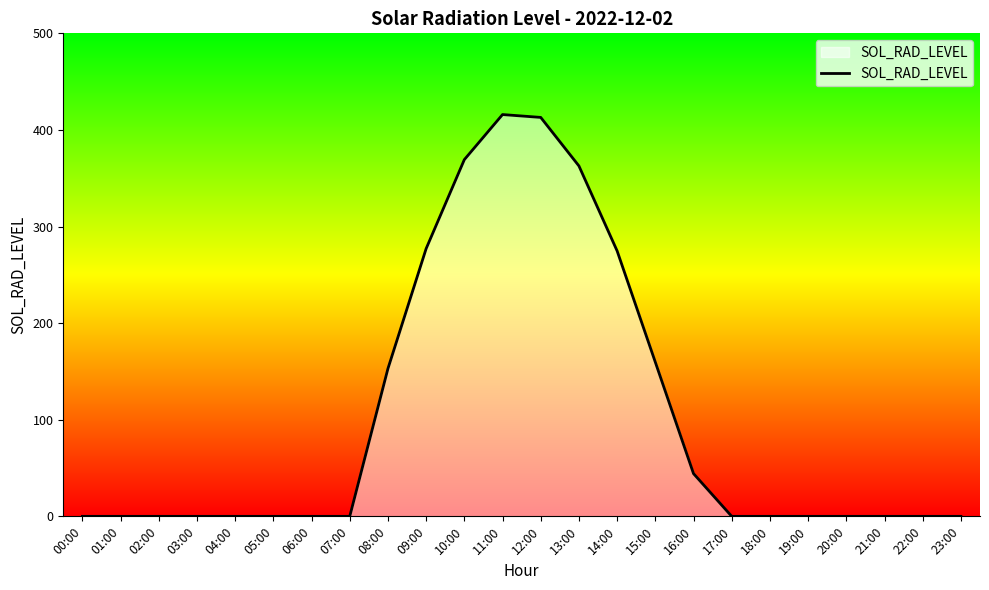

Where is the data nearest to the value 207?

15:00